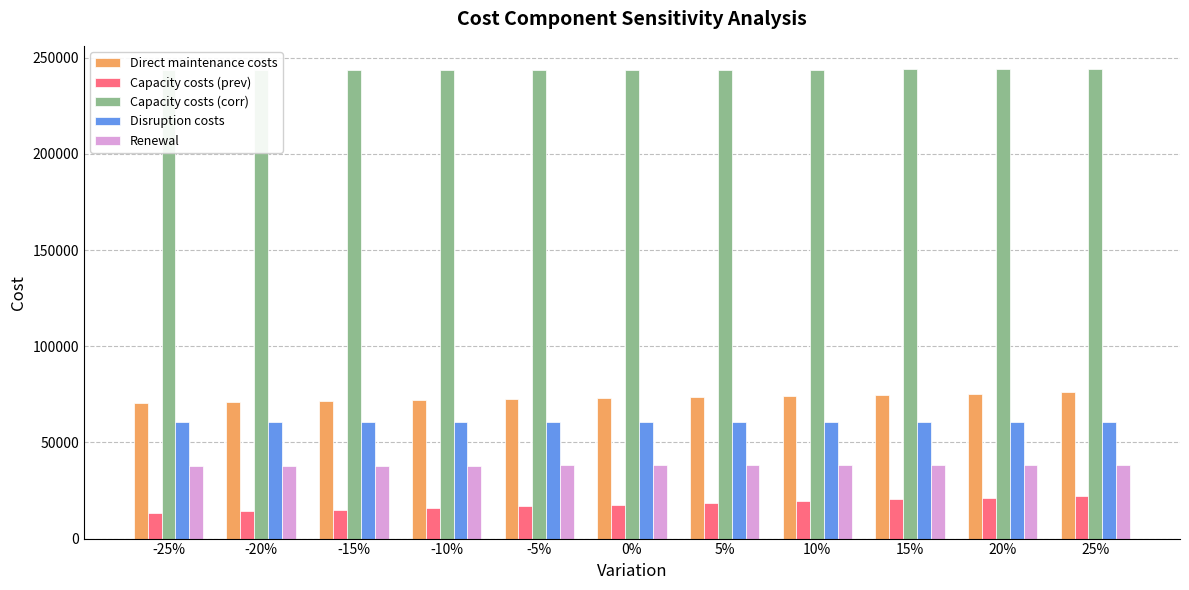

What is the maximum value for Renewal?

38038.1